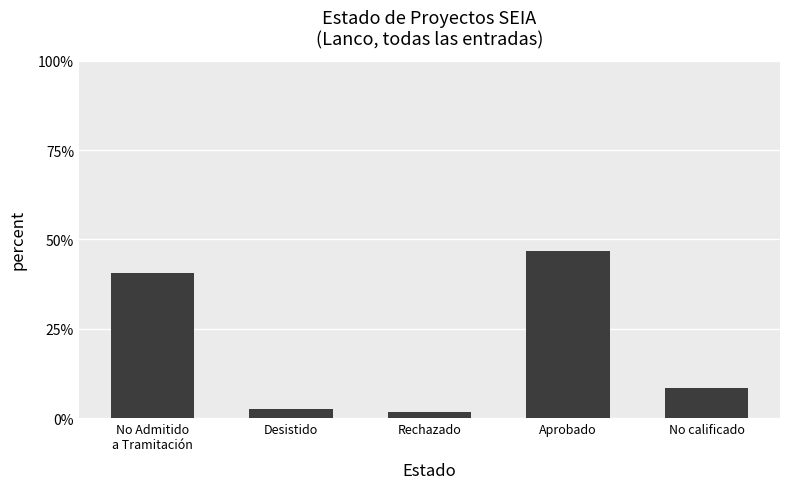

Does the chart contain any negative values?

No